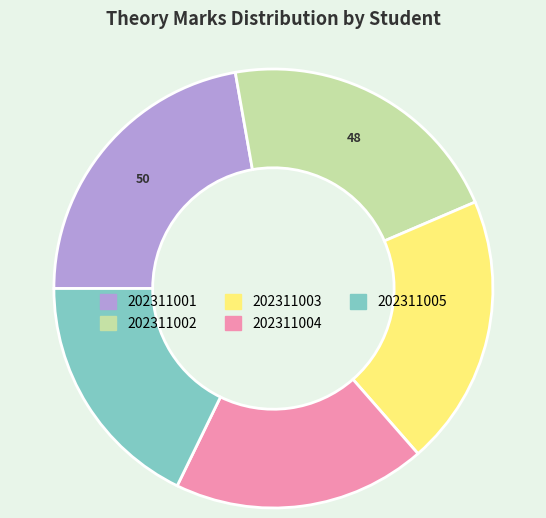

Count the number of slices in the pie.

5